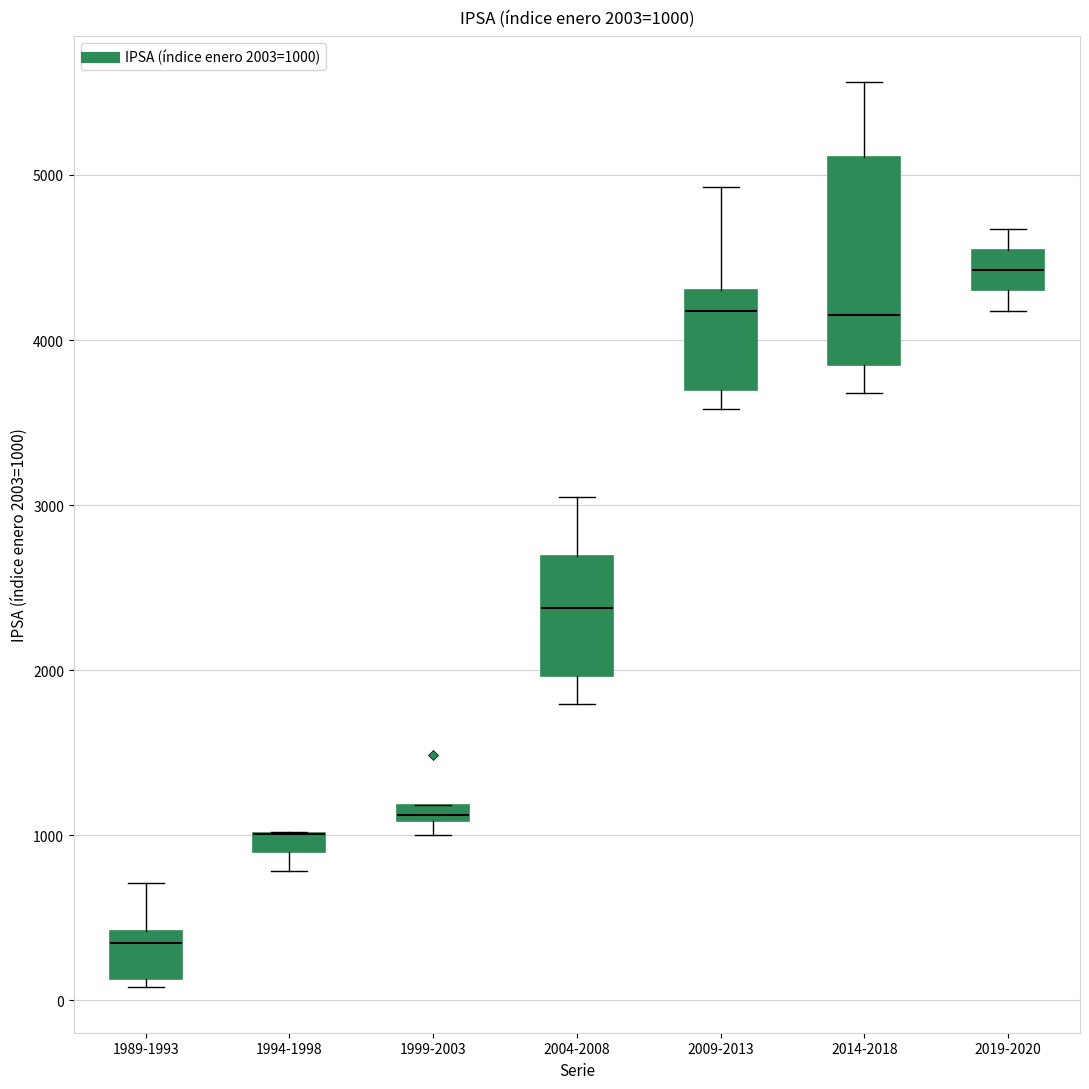

Which box is the tallest, from its lower edge to its upper edge?

2014-2018